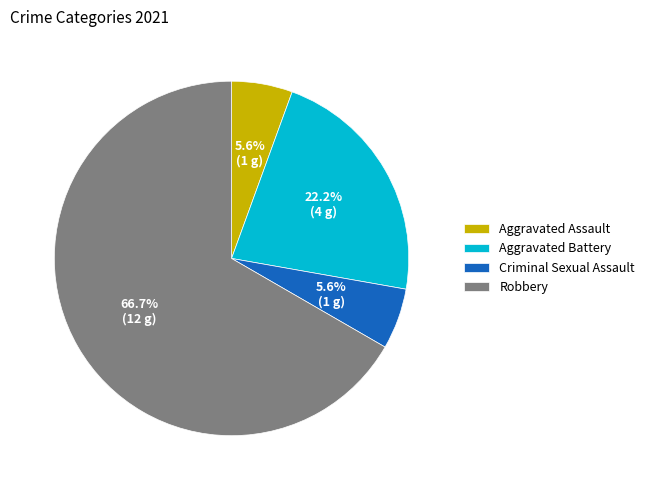

To the nearest percent, what percentage of the pie is Aggravated Assault?

6%